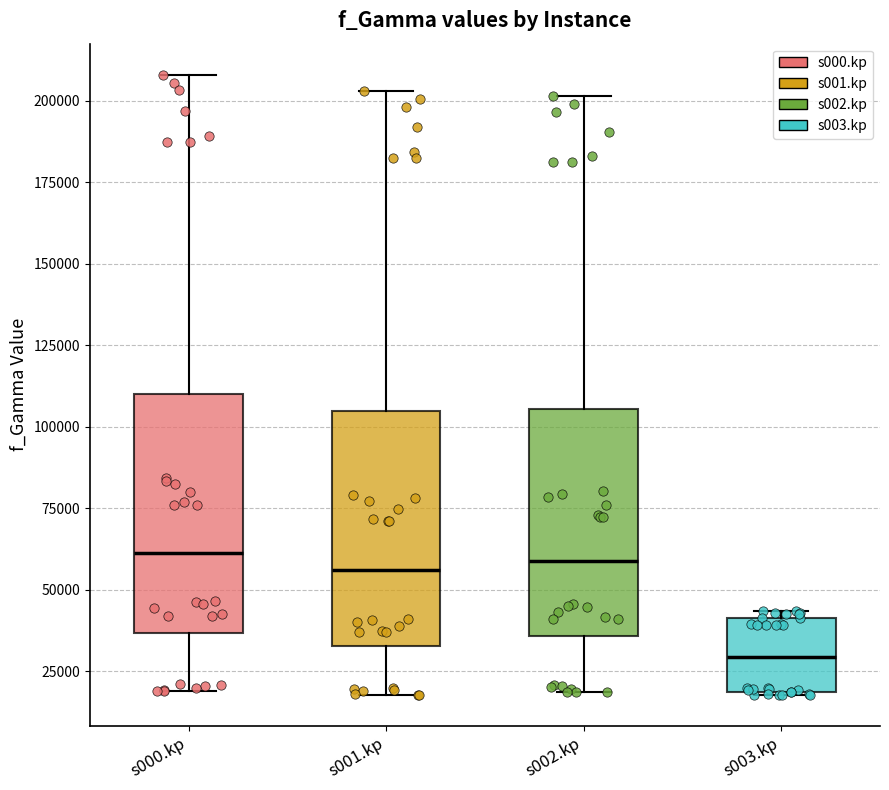

Reading left to right, read every box against the y-axis: the position of its median line, the range the box covers, and the ends of its whiskers. The values are not printed on the chart, so give them approximately, as read against the axis.

s000.kp: median 60000, box 35000 to 110000, whiskers 20000 to 210000
s001.kp: median 55000, box 35000 to 105000, whiskers 20000 to 205000
s002.kp: median 60000, box 35000 to 105000, whiskers 20000 to 200000
s003.kp: median 30000, box 20000 to 40000, whiskers 20000 to 45000